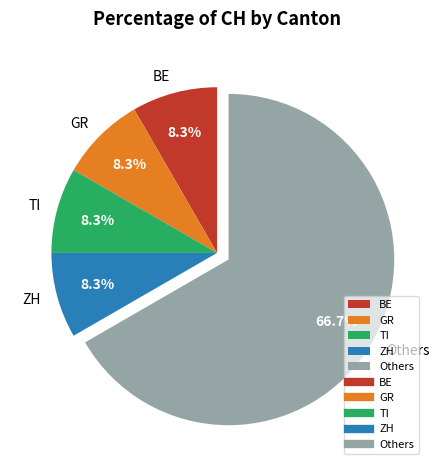

True or false: GR accounts for 8% of the total.

True